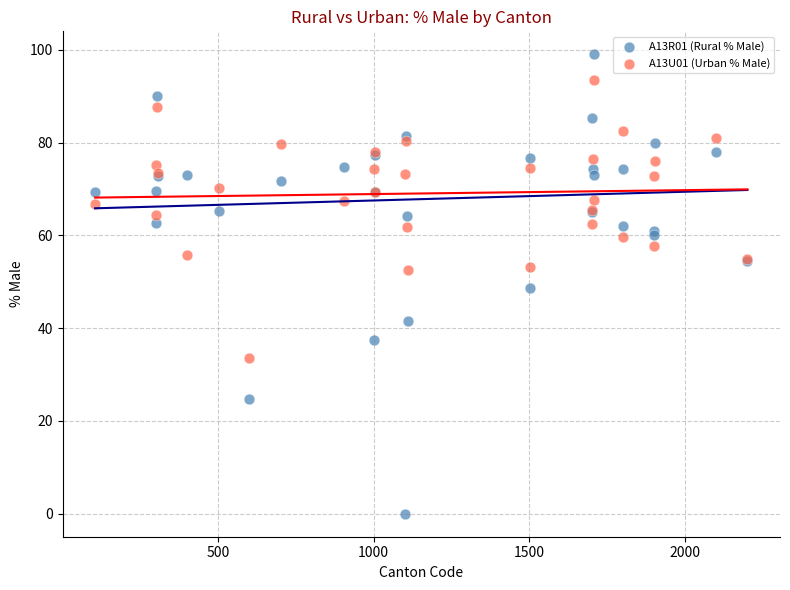

What are all the series names shown in the legend?

A13R01 (Rural % Male), A13U01 (Urban % Male)